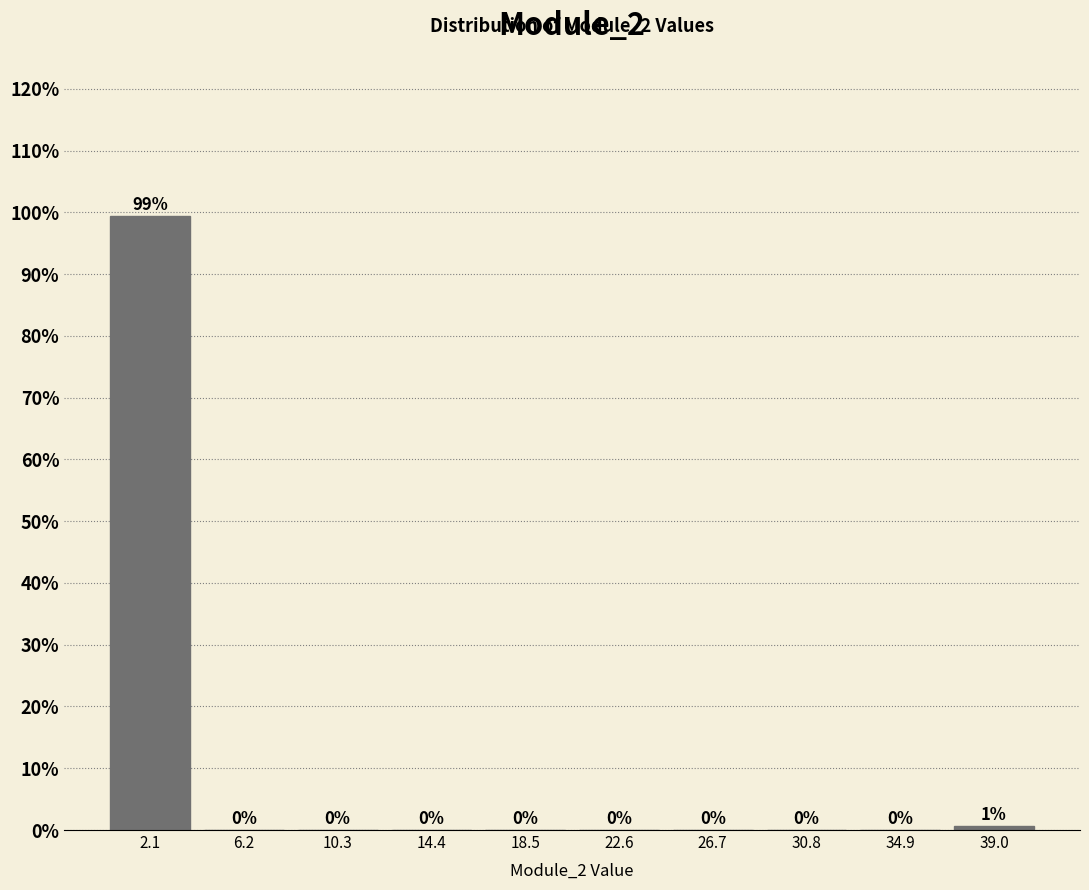

Over which range of the x-axis is the bar tallest?

0.0 to 4.0